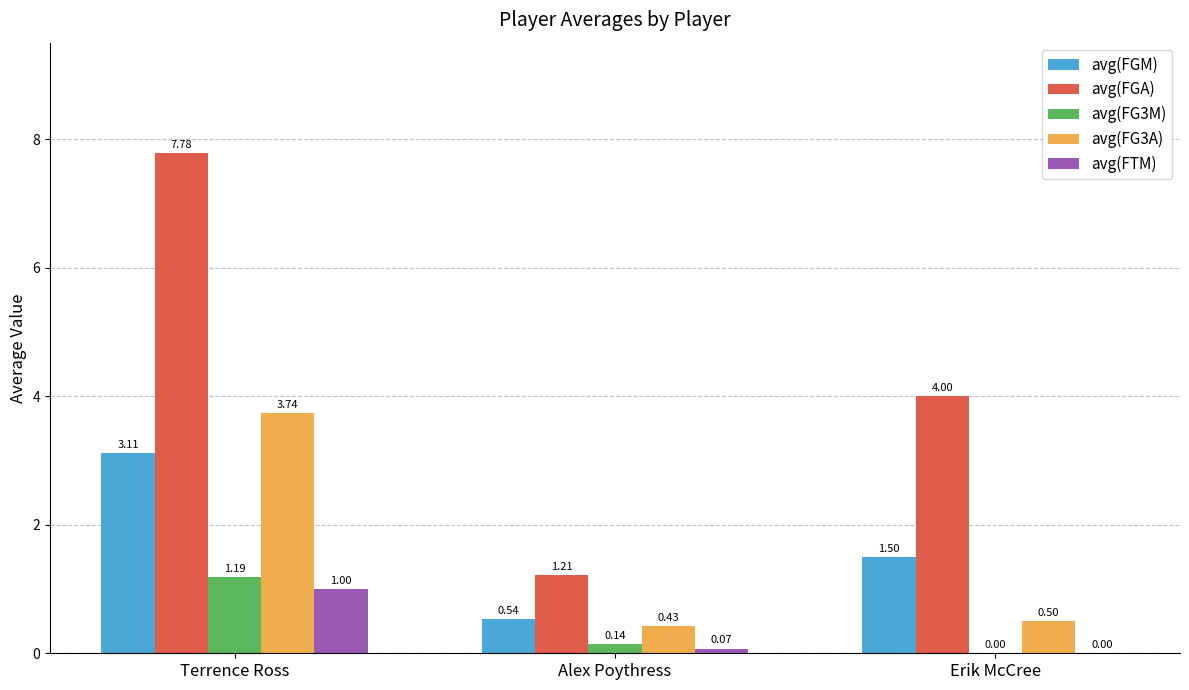

Between Terrence Ross and Erik McCree, which series saw the biggest shift?

avg(FGA)